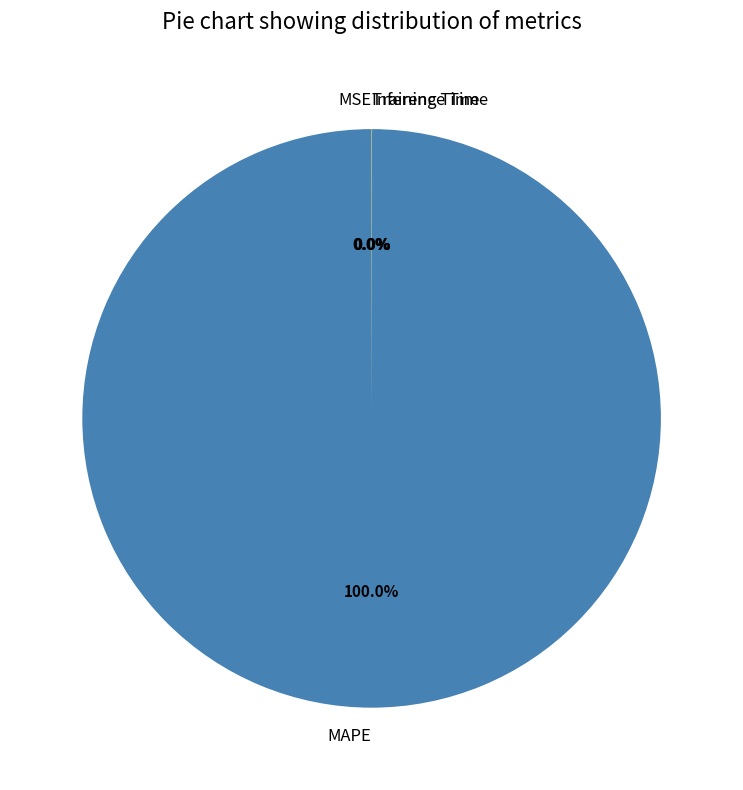

Which slice is the largest?

MAPE